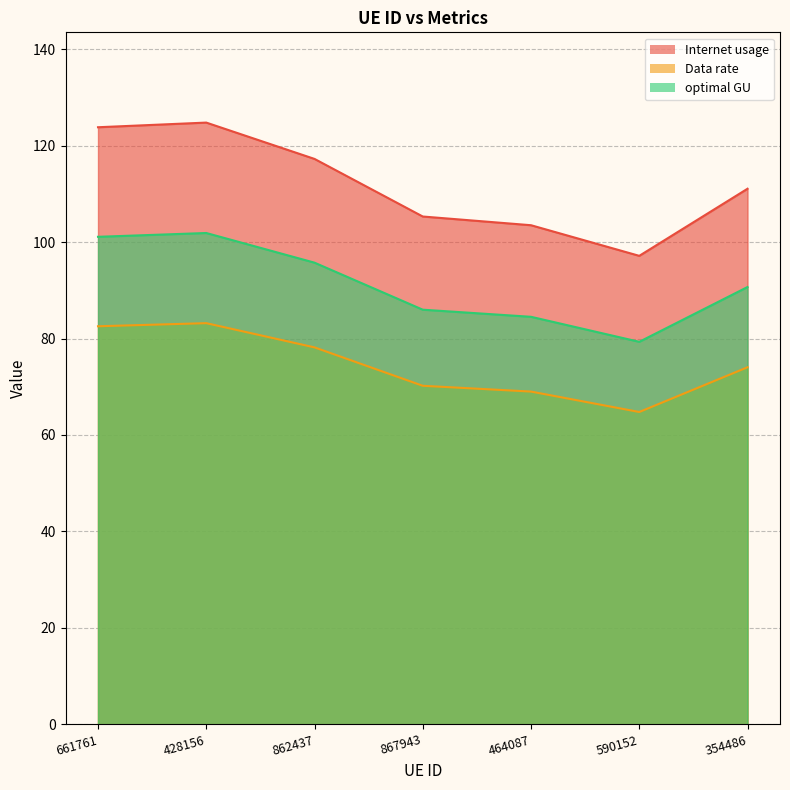

True or false: Data rate has more than 1 points higher than both neighbors.

False